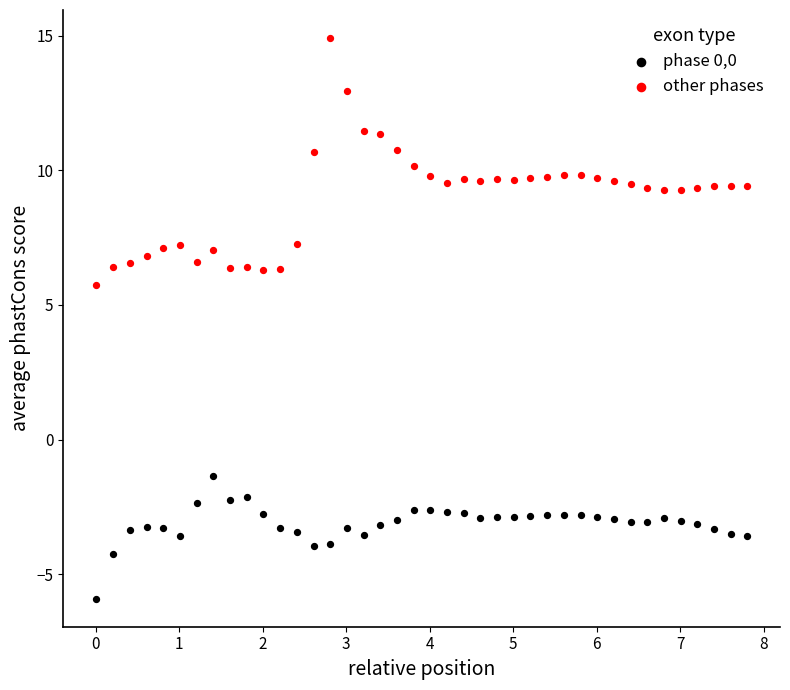

Across all series, what Y value is closest to 4?

5.8